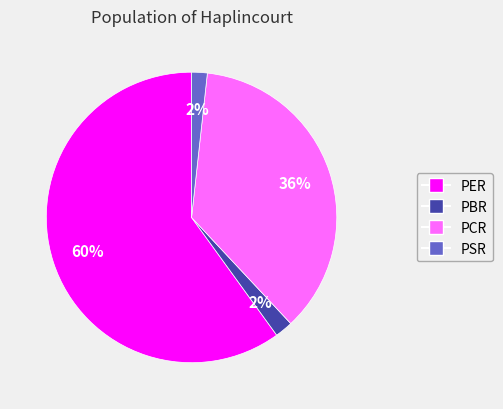

Count the number of slices in the pie.

4